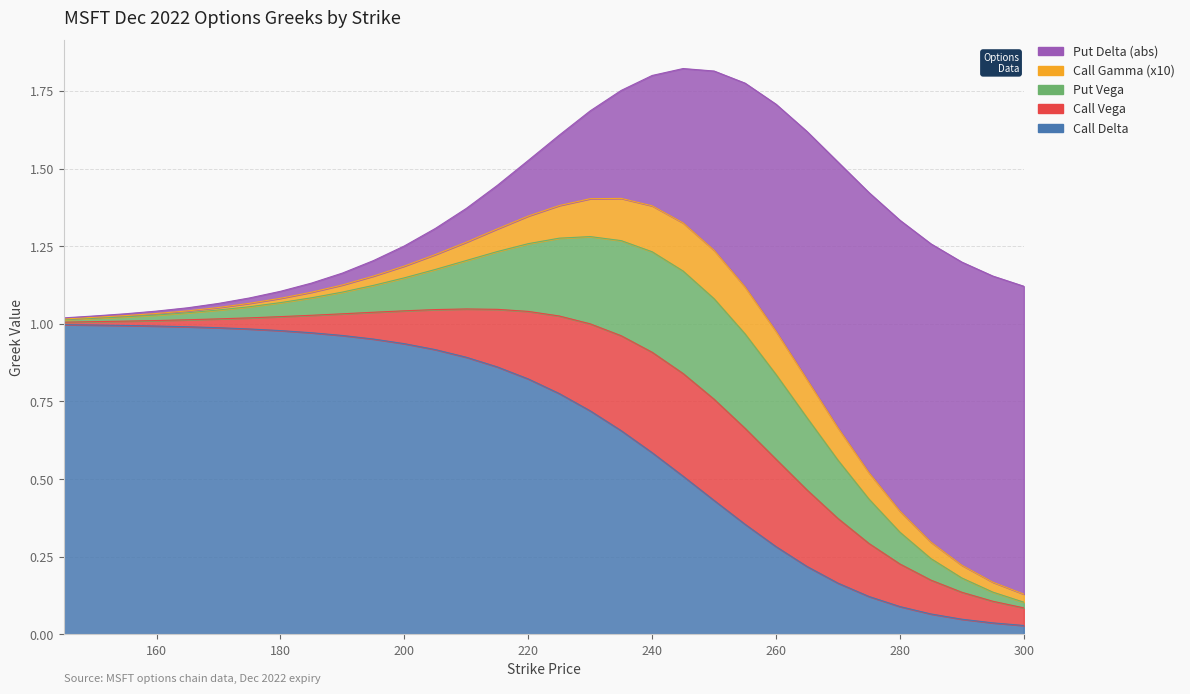

True or false: Put Delta (abs) and Call Gamma (x10) cross at least once.

False